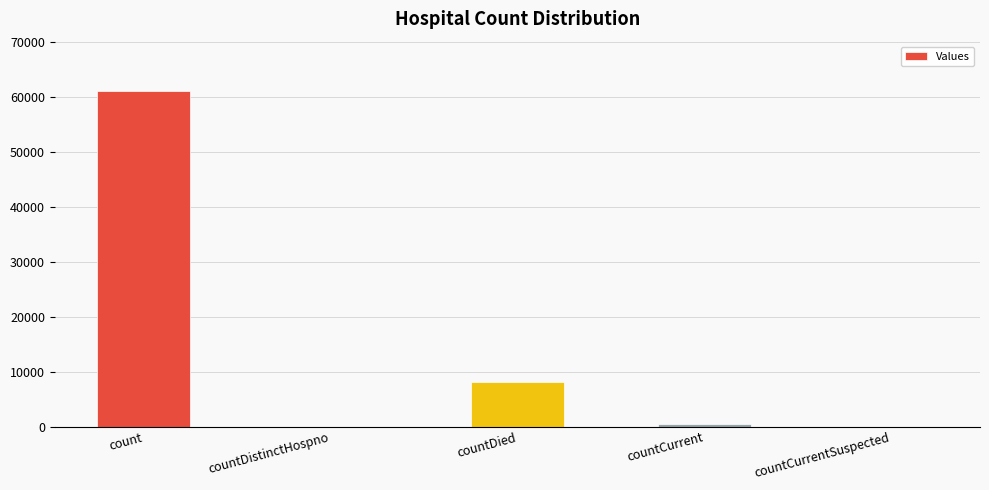

At which label is the value closest to 30549?

countDied